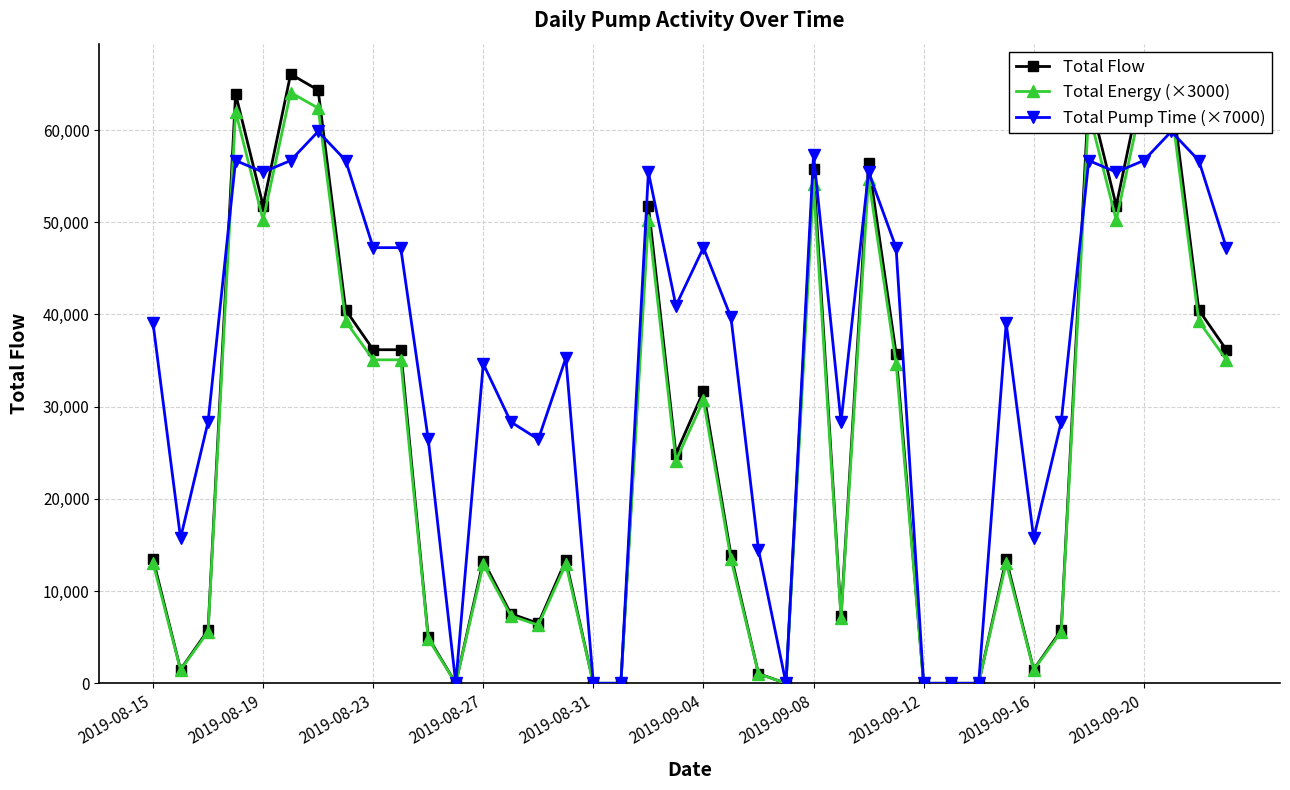

Reading right to left, transcribe all the data shown in this chart.

Total Flow: 36179.5	40494.7	64336.5	66070.3	51801.0	63939.0	5772.3	1492.3	13471.0	0.0	0.0	0.0	35768.3	56449.8	7281.9	55812.8	0.0	1043.4	13889.7	31657.0	24889.6	51801.0	0.0	0.0	13349.2	6498.1	7548.4	13295.3	0.0	4981.9	36179.5	36179.5	40494.7	64336.5	66070.3	51801.0	63939.0	5772.3	1492.3	13471.0
Total Energy (×3000): 35083.1	39267.6	62386.9	64068.2	50231.3	62001.4	5597.4	1447.0	13062.8	0.0	0.0	0.0	34684.5	54739.2	7061.3	54121.5	0.0	1011.8	13468.8	30697.7	24135.4	50231.3	0.0	0.0	12944.7	6301.2	7319.6	12892.4	0.0	4830.9	35083.1	35083.1	39267.6	62386.9	64068.2	50231.3	62001.4	5597.4	1447.0	13062.8
Total Pump Time (×7000): 47250.0	56700.0	59850.0	56700.0	55440.0	56700.0	28350.0	15750.0	39060.0	0.0	0.0	0.0	47250.0	55440.0	28350.0	57330.0	0.0	14490.0	39690.0	47250.0	40950.0	55440.0	0.0	0.0	35280.0	26460.0	28350.0	34650.0	0.0	26460.0	47250.0	47250.0	56700.0	59850.0	56700.0	55440.0	56700.0	28350.0	15750.0	39060.0